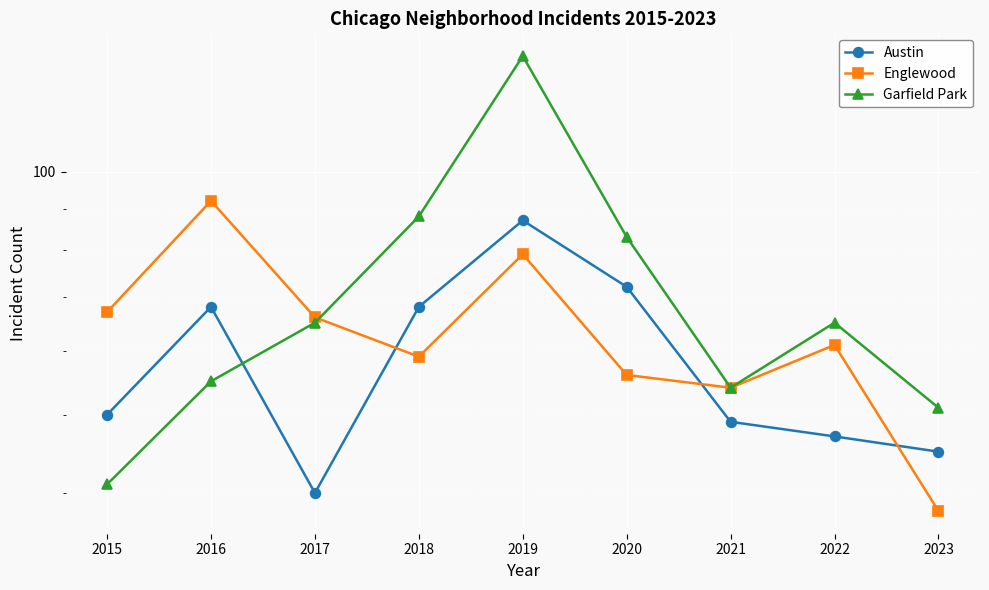

The Garfield Park series shows 90 at 2022. True or false?

False